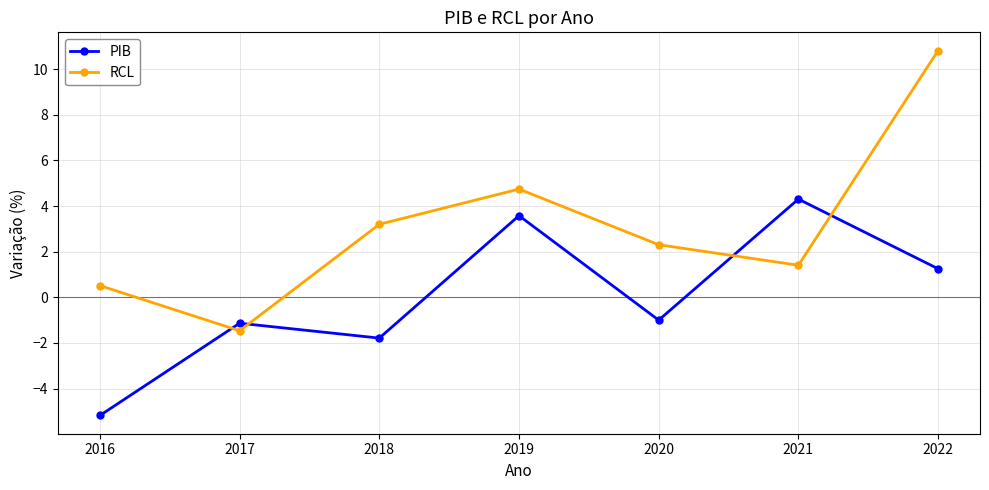

Is the value of RCL at 2016 greater than the value of PIB at 2017?

Yes